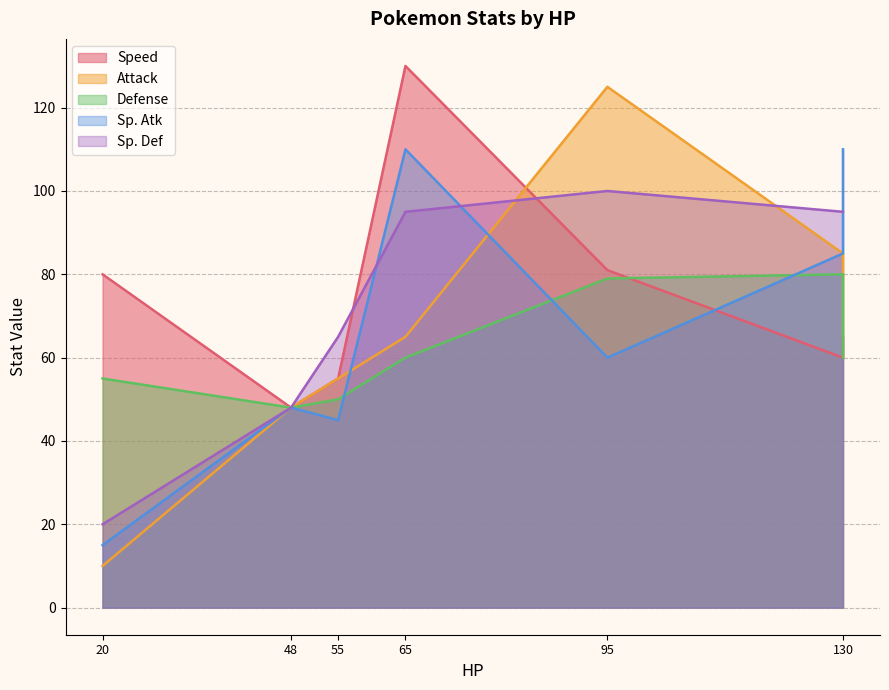

What is the sum of the Defense values at 20 and 130?

135